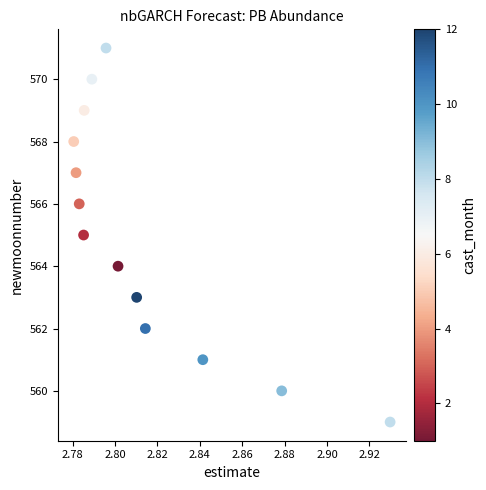

What is the range of Y values (max minus min)?

12